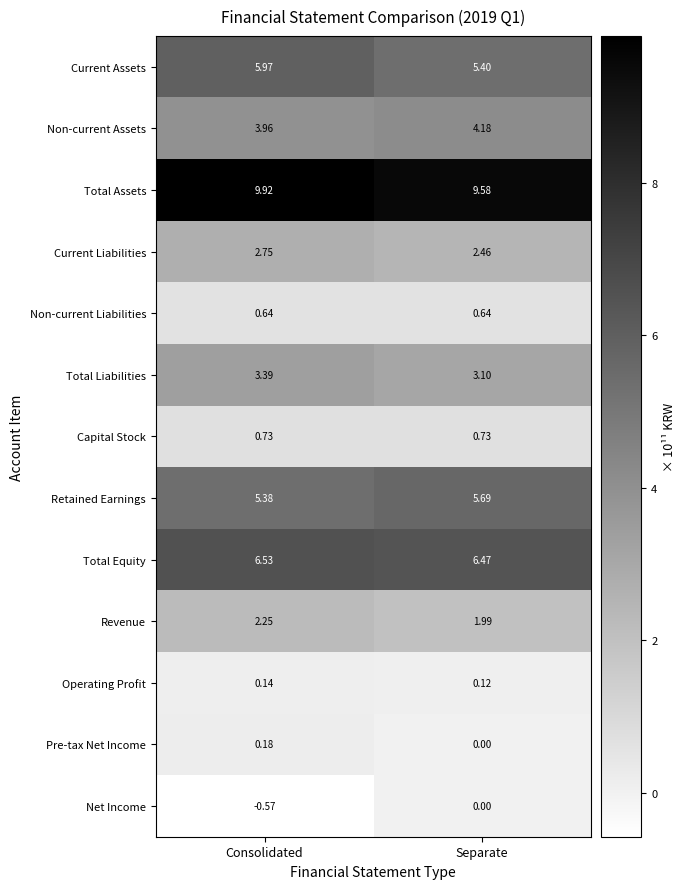

At which label is Revenue closest to 2?

Separate